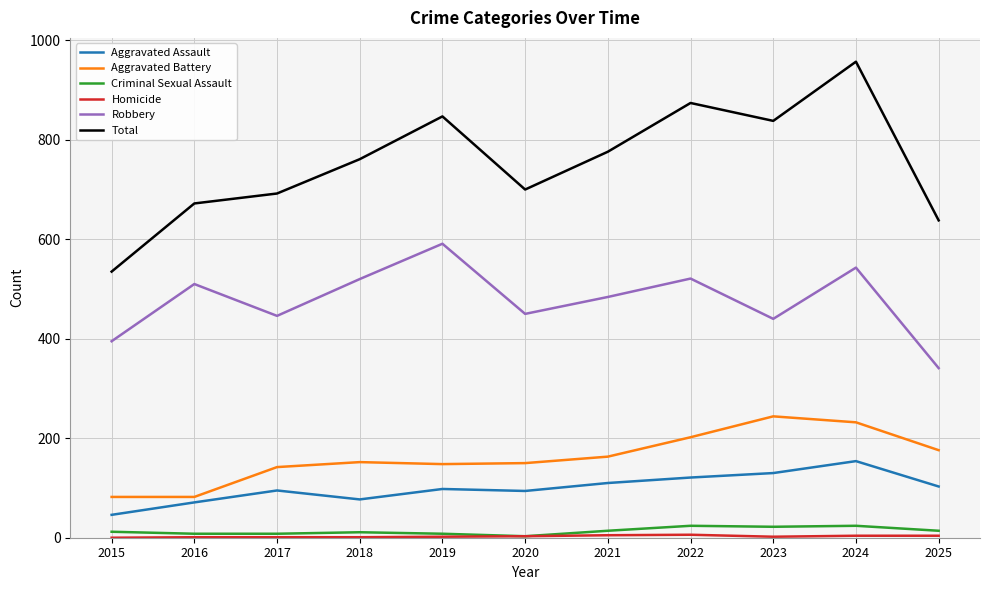

What is the total value across all series at 2021?

1552